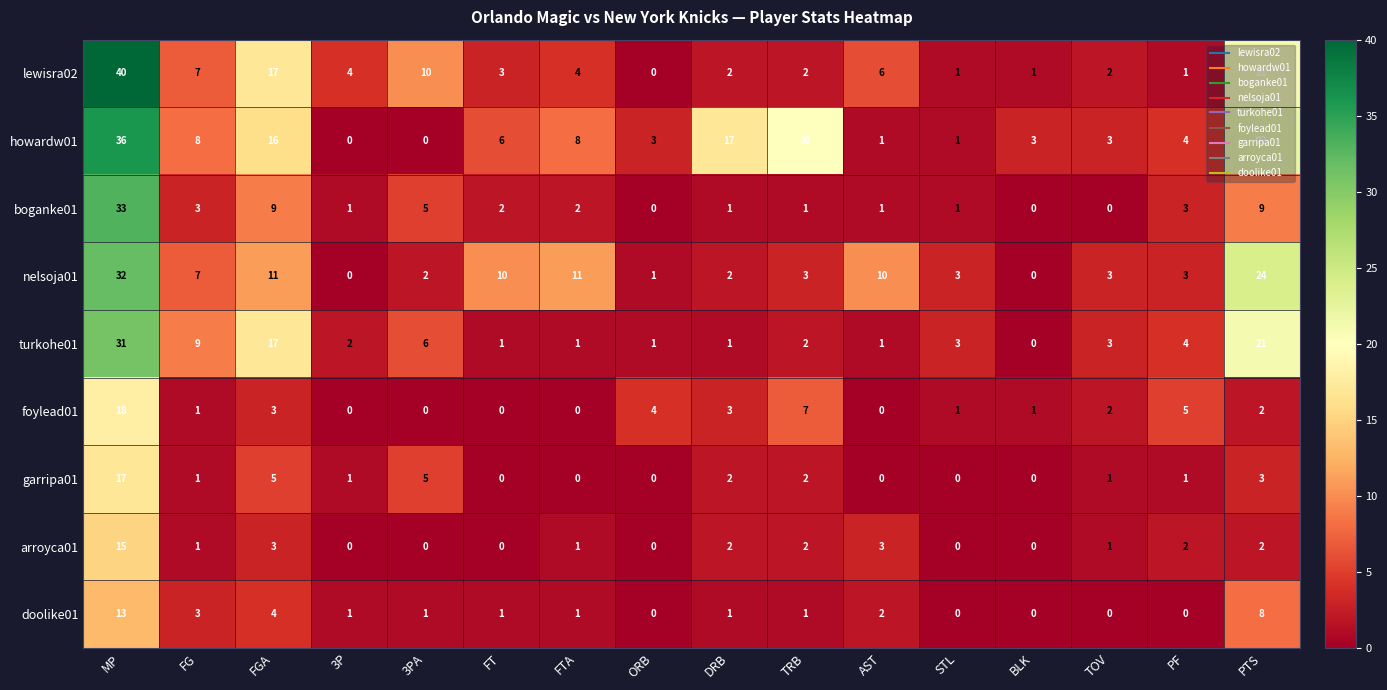

Is it true that lewisra02 equals 0 at TRB?

False